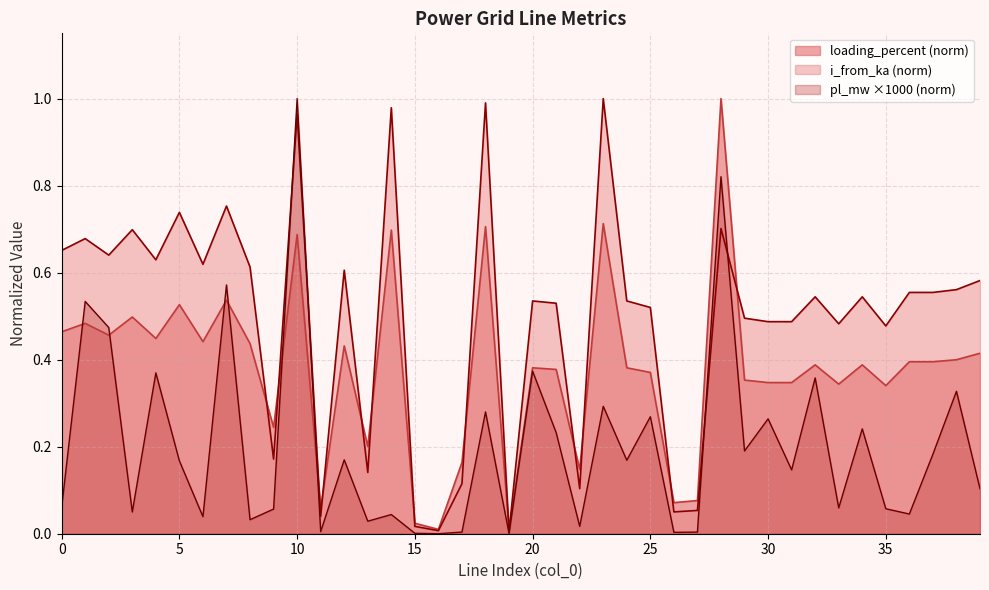

What is the average value of the i_from_ka series?

0.5